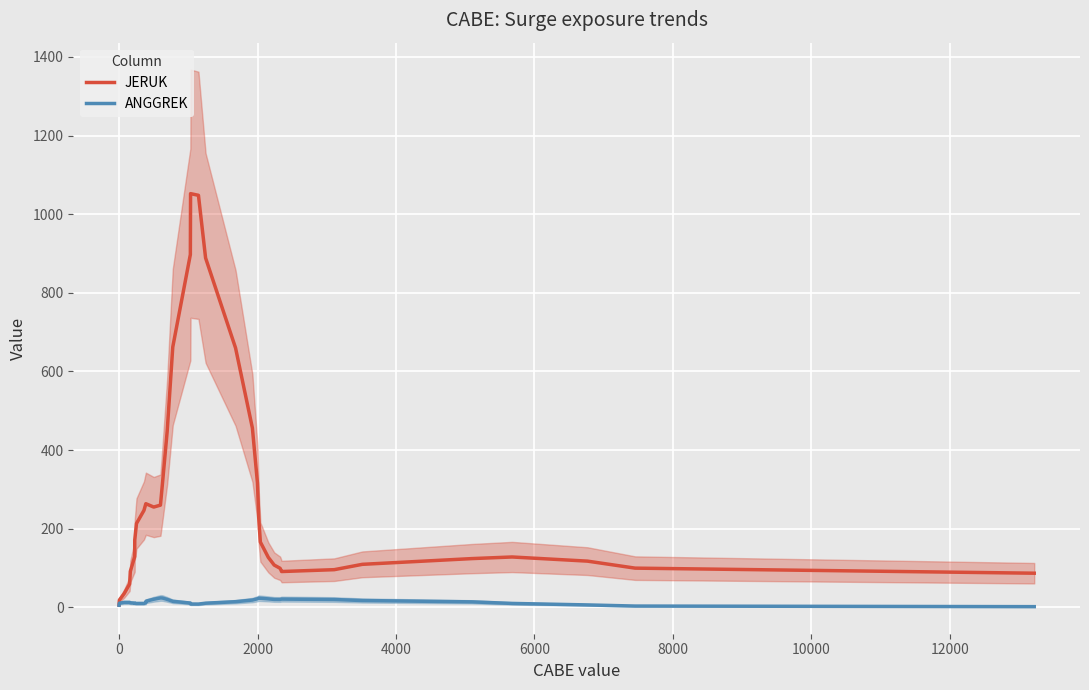

What is the maximum value for JERUK?

1052.3